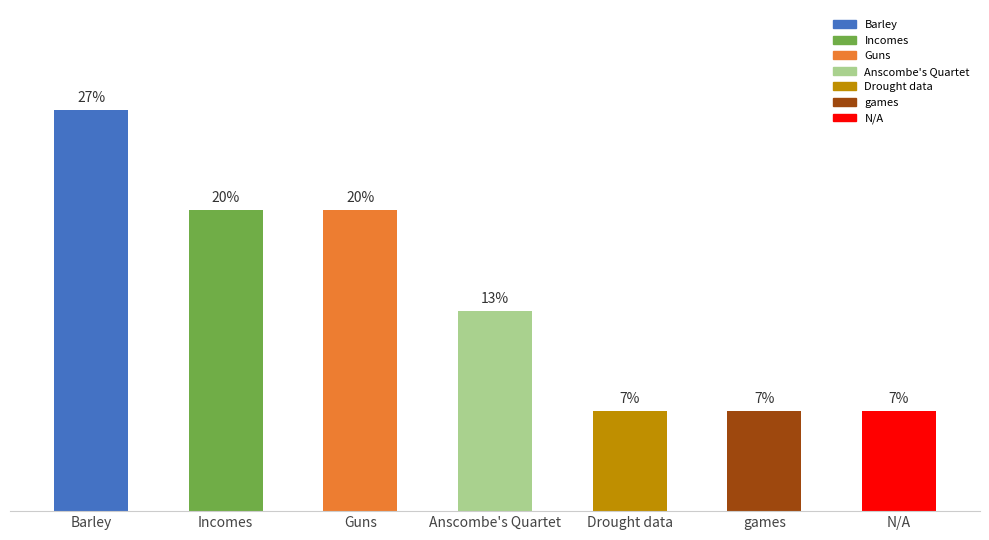

Are the bars horizontal?

No